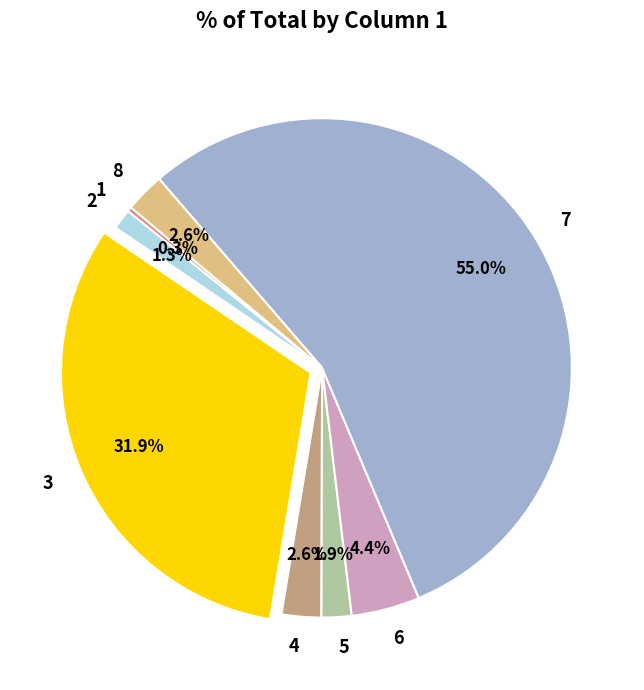

Is it true that 2 is 1% of the pie?

True